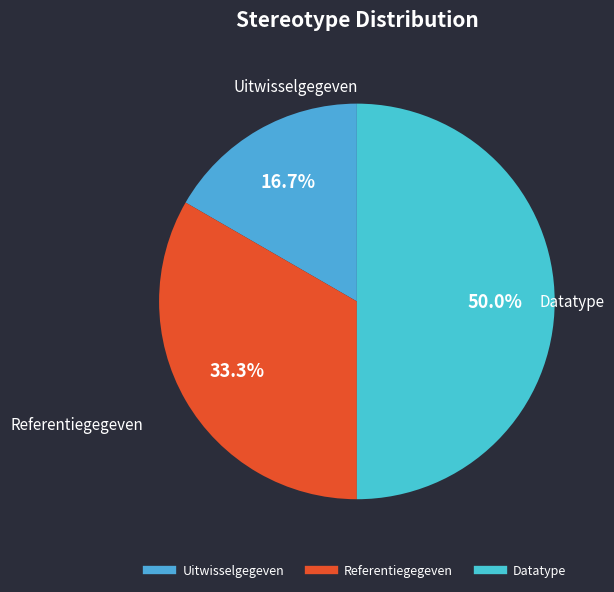

Does Uitwisselgegeven account for over 50% of the chart?

No